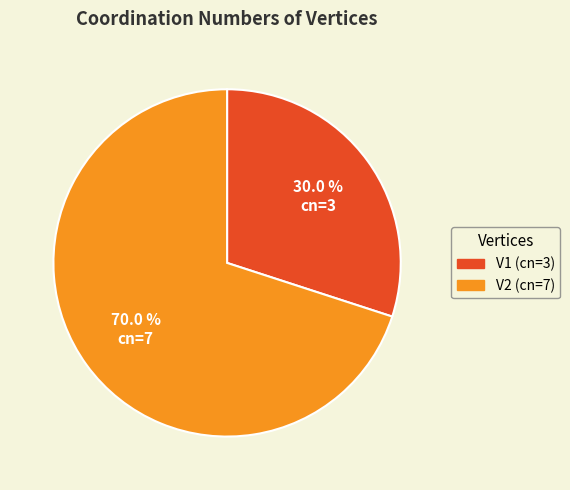

Is it true that V2 (cn=7) is 78% of the pie?

False